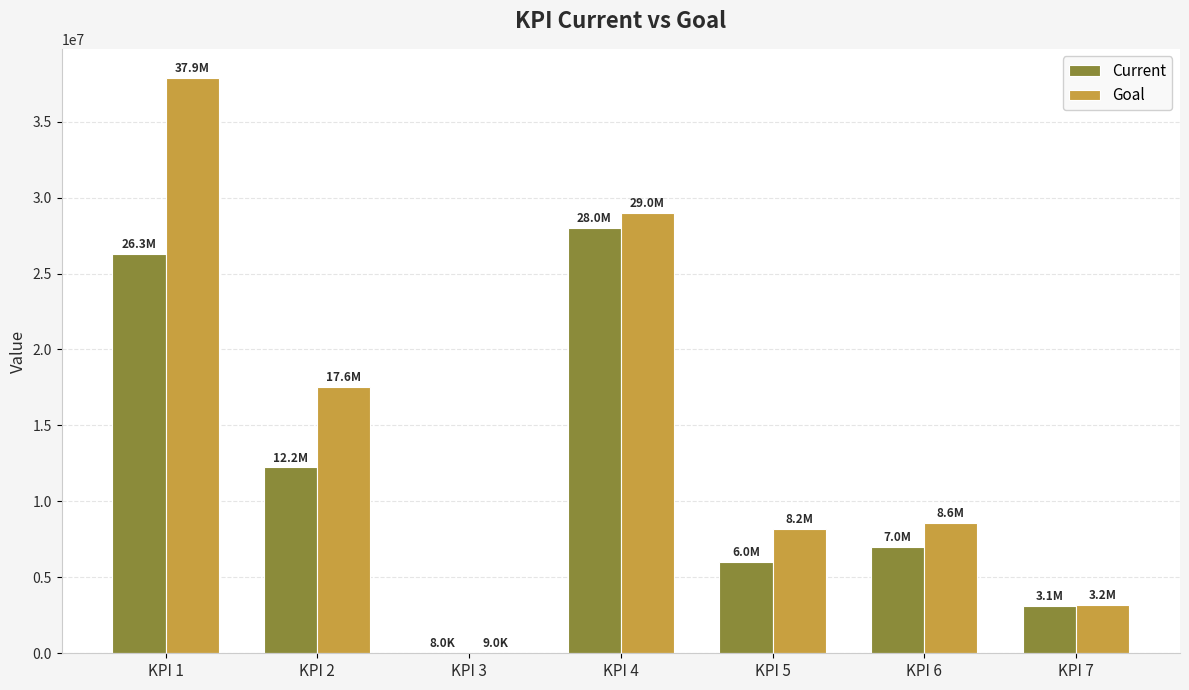

What are all the series names shown in the legend?

Current, Goal